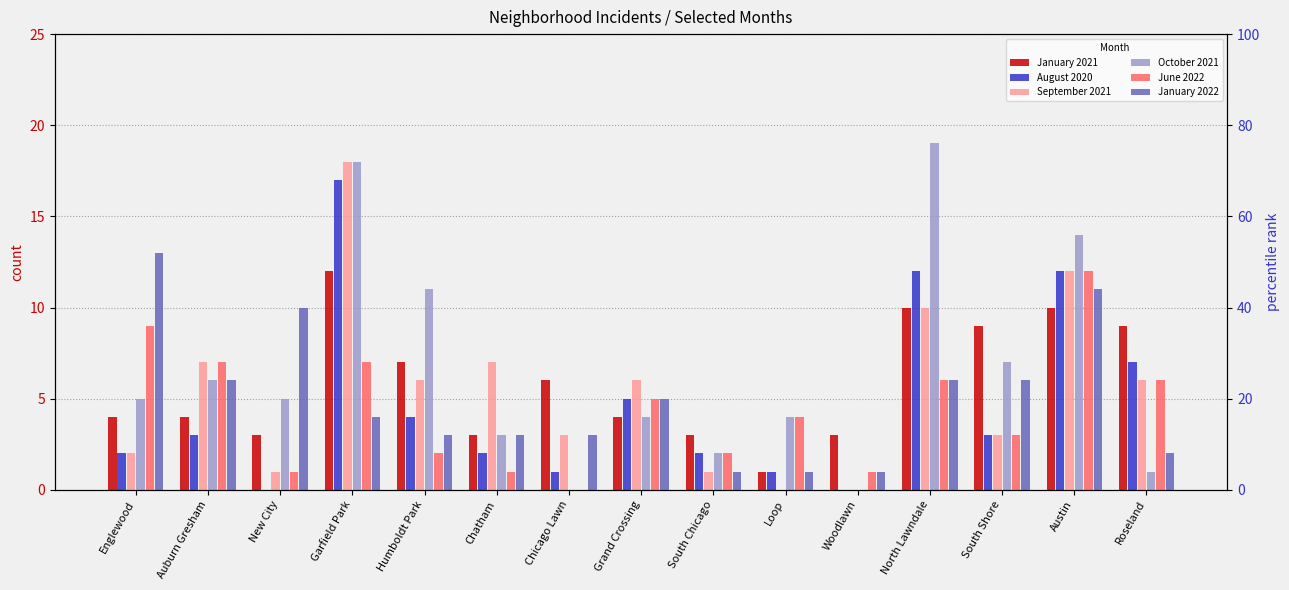

List the labels in order of January 2021 value, largest first.

Garfield Park, North Lawndale, Austin, South Shore, Roseland, Humboldt Park, Chicago Lawn, Englewood, Auburn Gresham, Grand Crossing, New City, Chatham, South Chicago, Woodlawn, Loop